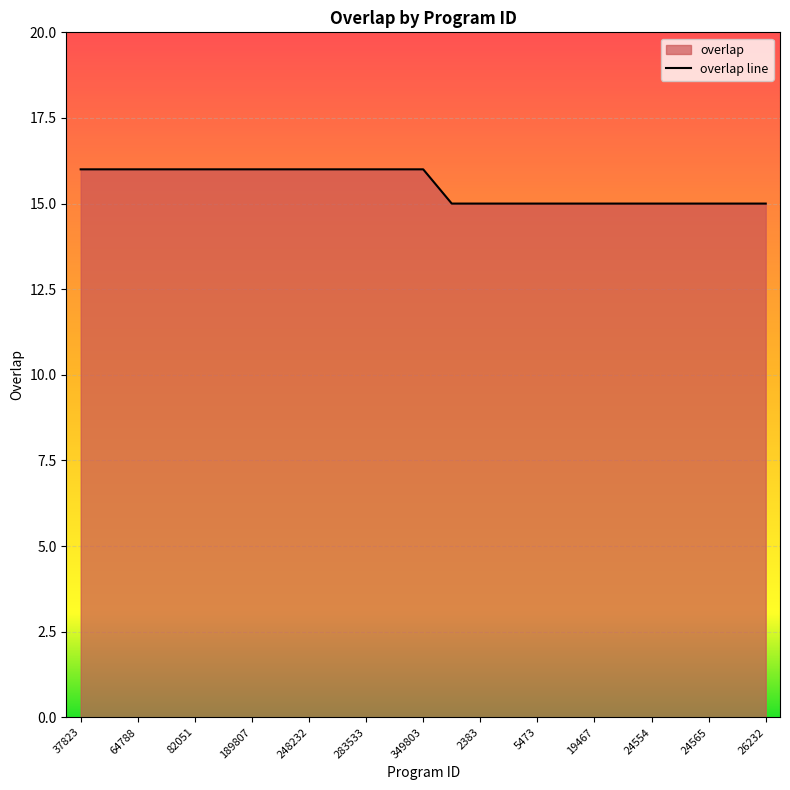

How many data points does each series have?

25